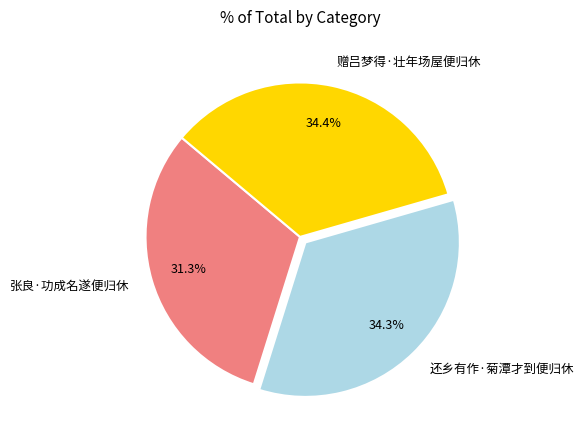

What is the ratio of the value at 还乡有作·菊潭才到便归休 to the value at 张良·功成名遂便归休?

1.1